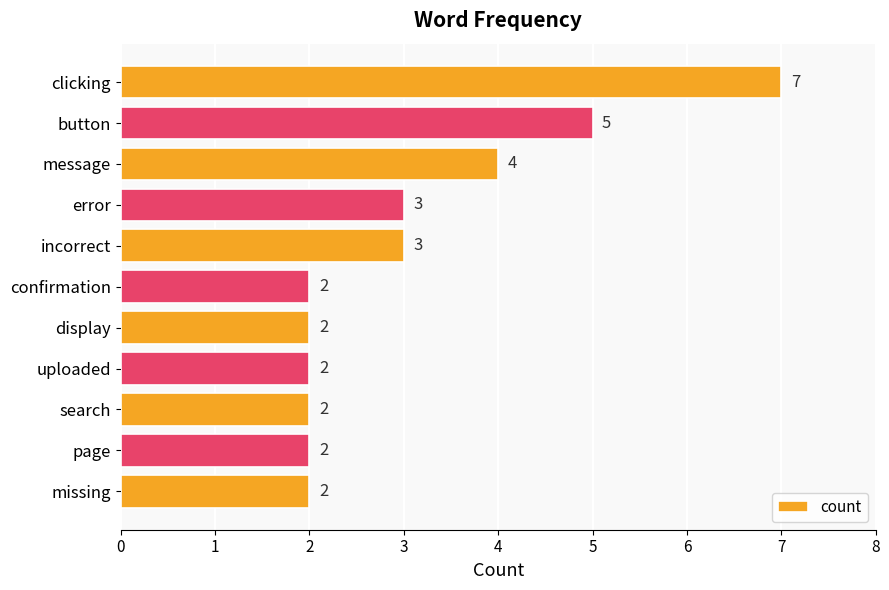

Count the values in the range 2 to 4.

9